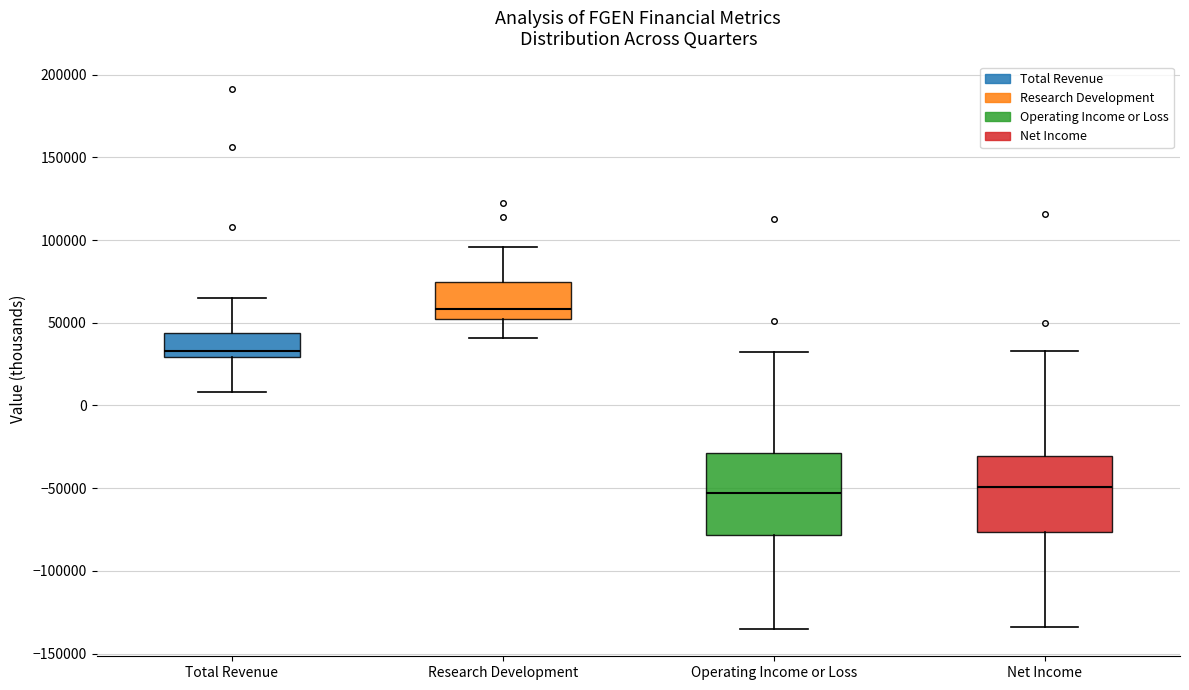

Which box has the highest median line?

Research Development